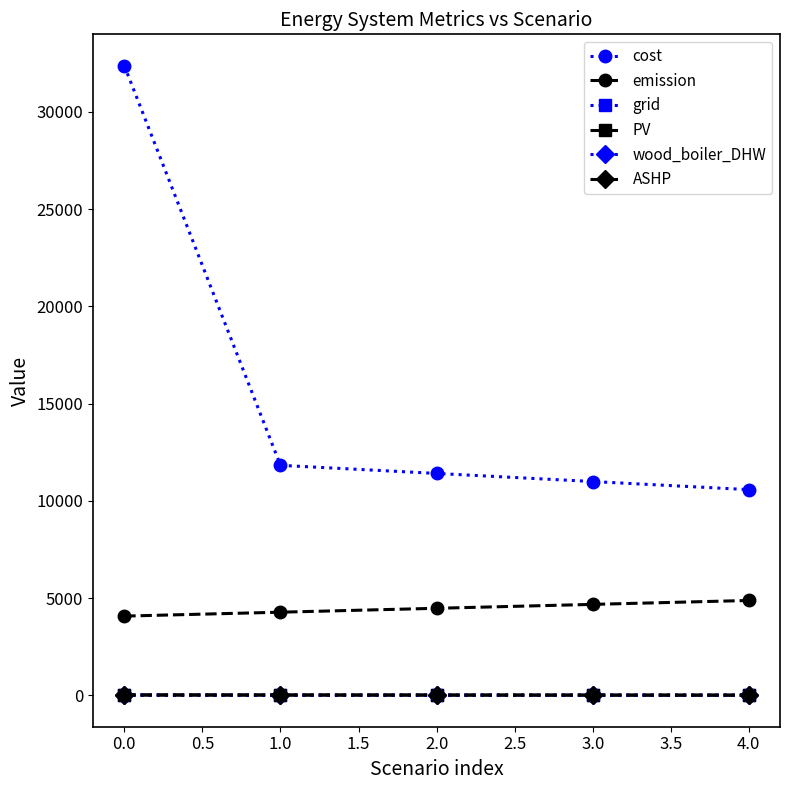

True or false: cost and emission cross at least once.

False